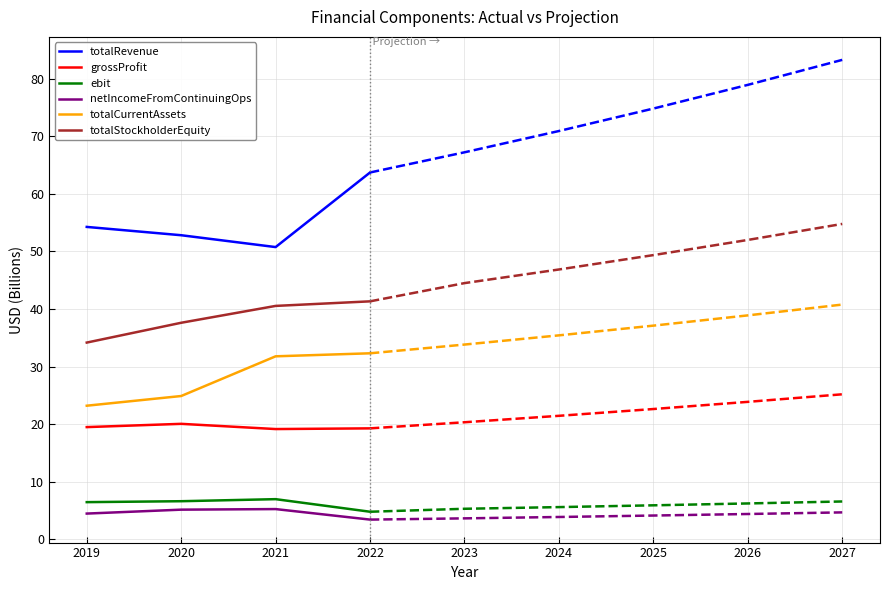

How many series are shown in this chart?

6